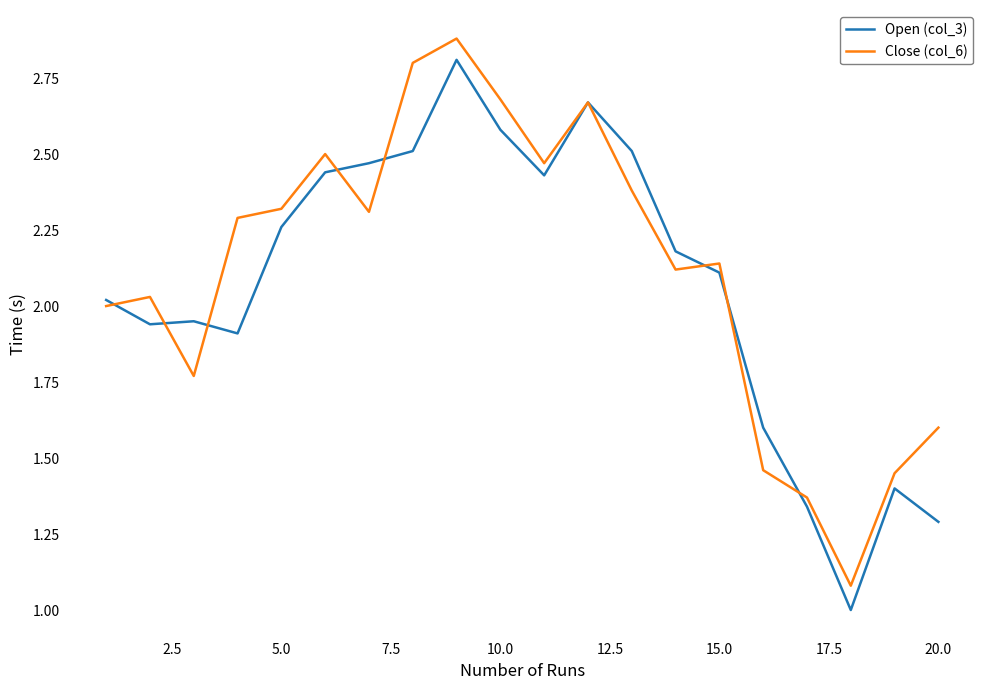

What is the greatest value displayed?

2.9